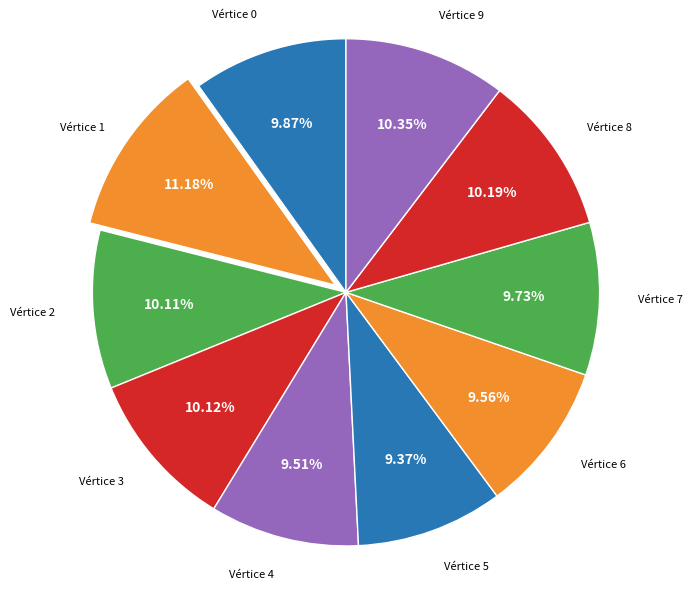

Count the number of slices in the pie.

10